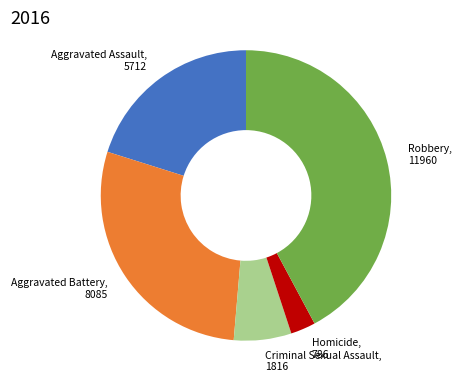

True or false: Aggravated Assault accounts for 20% of the total.

True